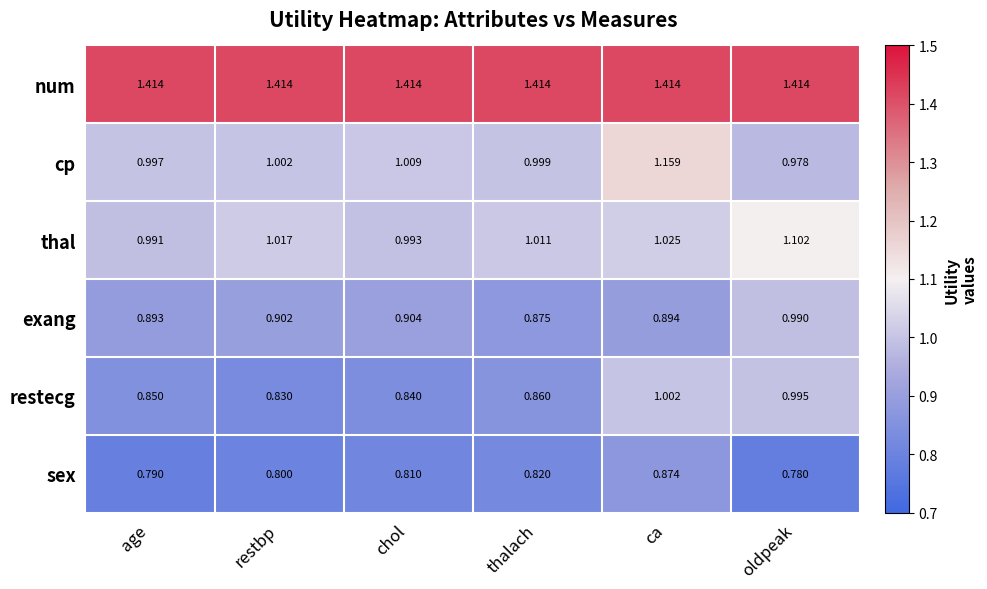

Which series has the largest total across all categories?

num